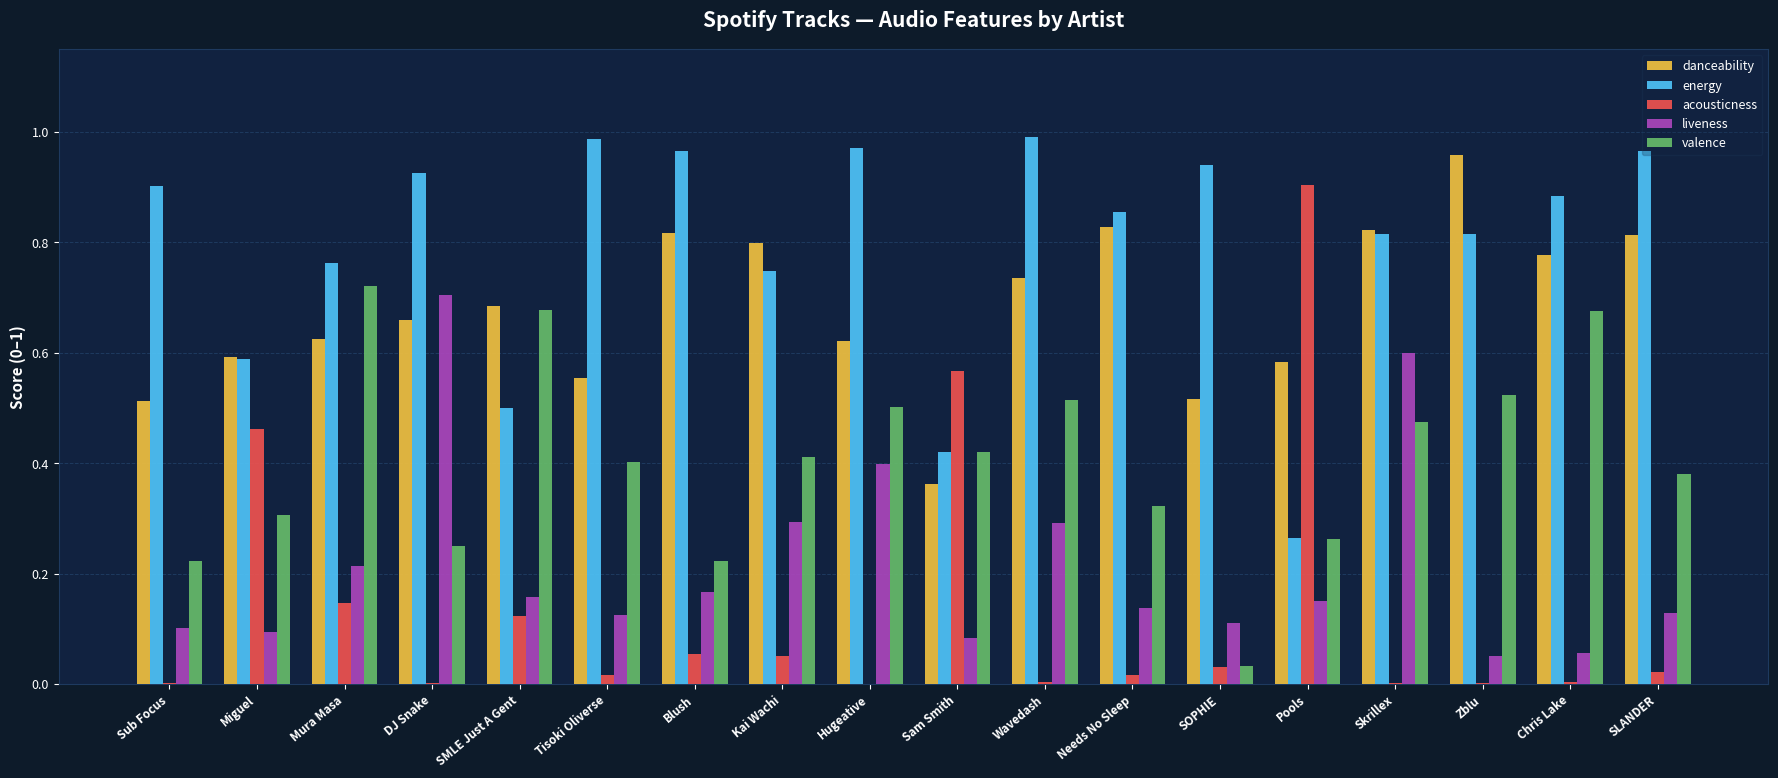

Which series has the largest total across all categories?

energy